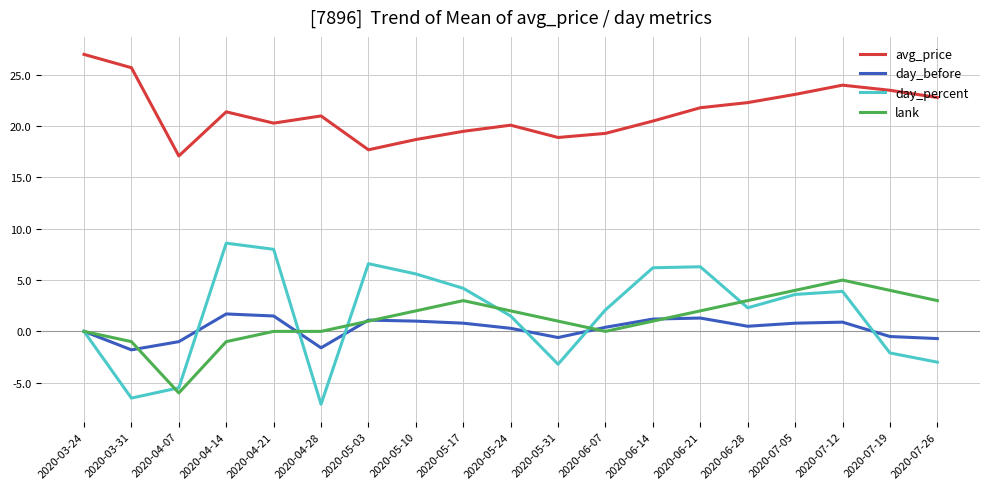

What is the minimum value shown in the chart?

-7.1